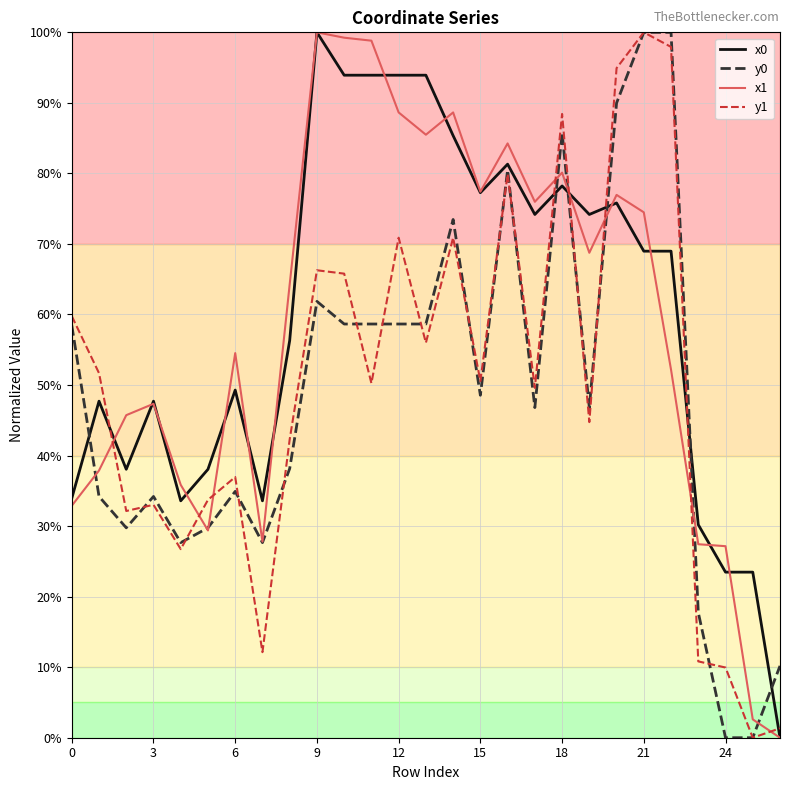

Is it true that y1 equals 66.9 at 25?

False